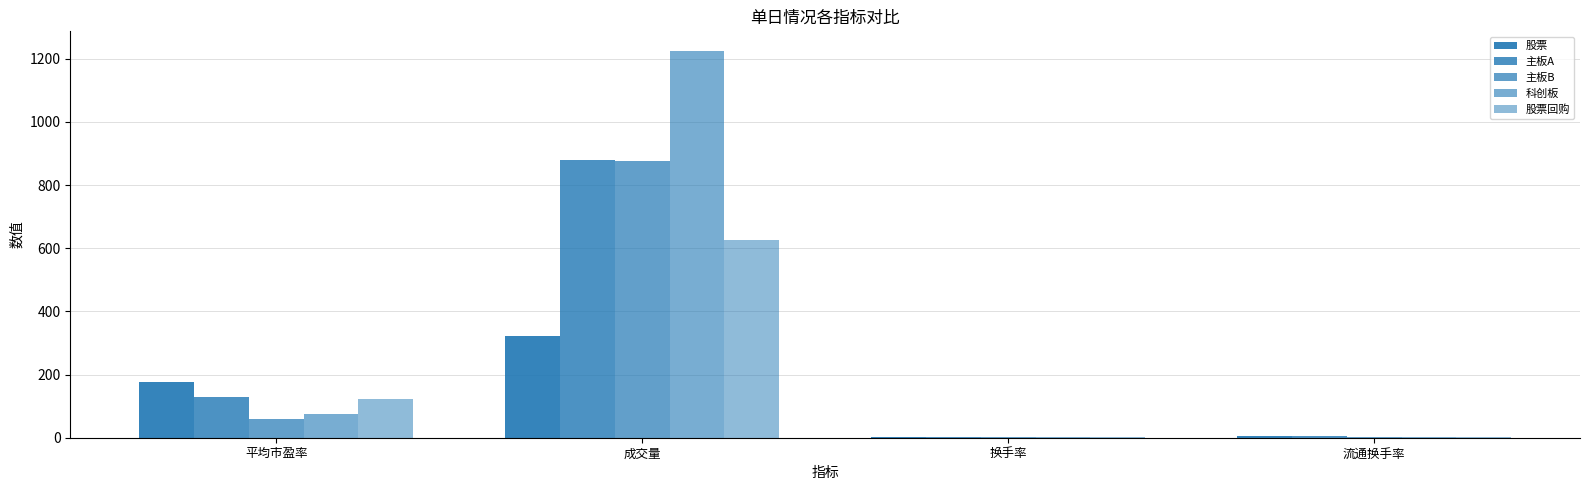

Count the number of categories in the chart.

4